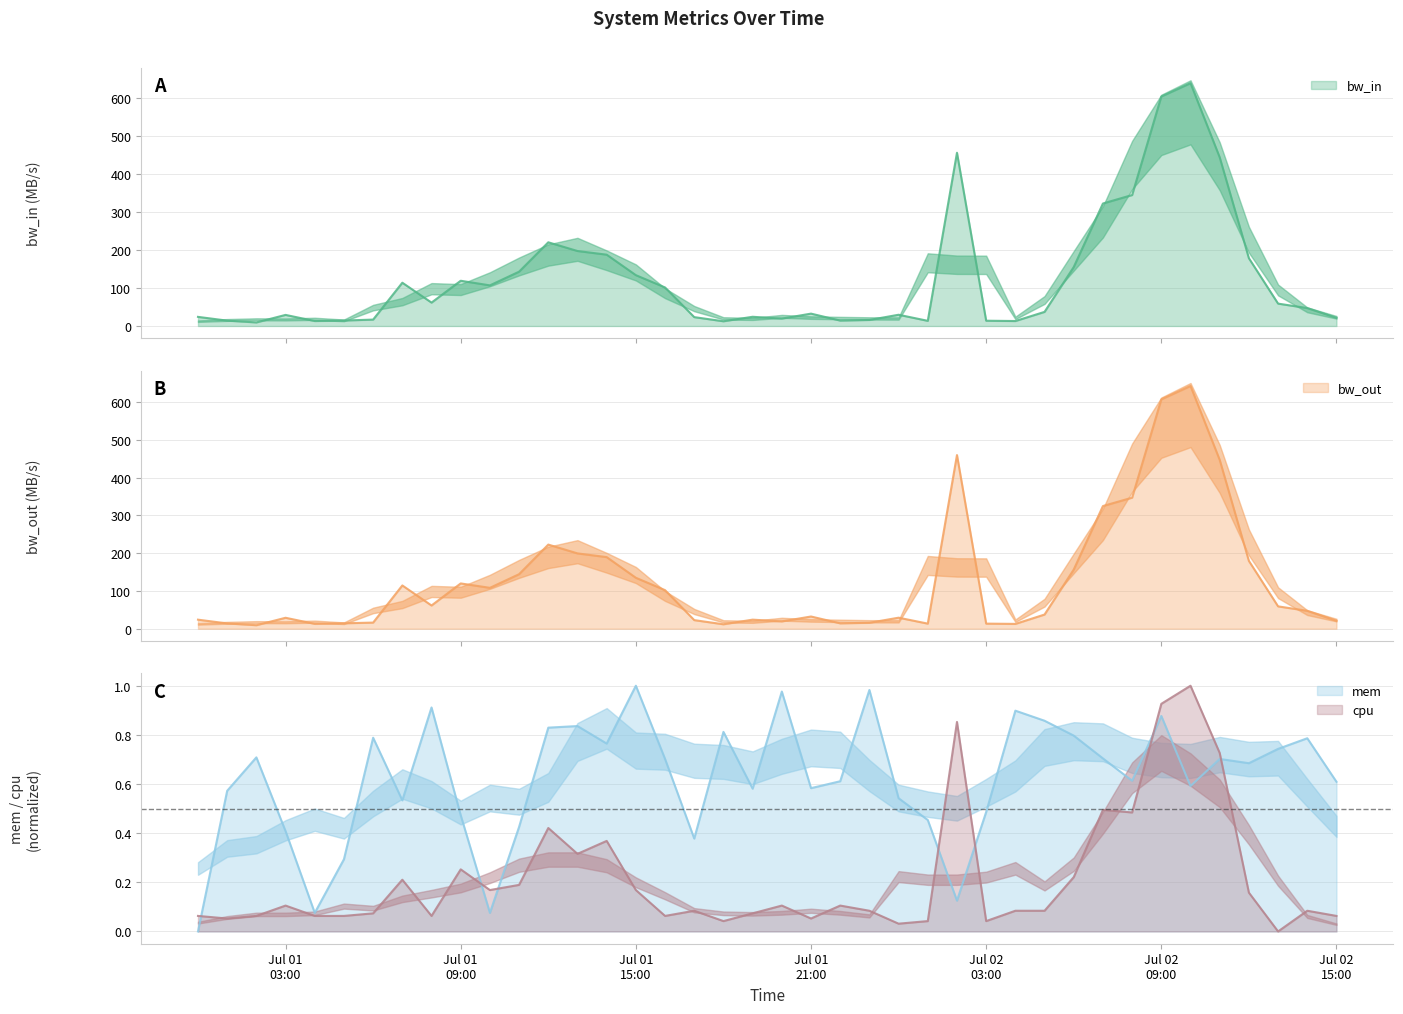

The cpu series shows 0.1 at Jul 01 03:00. True or false?

False